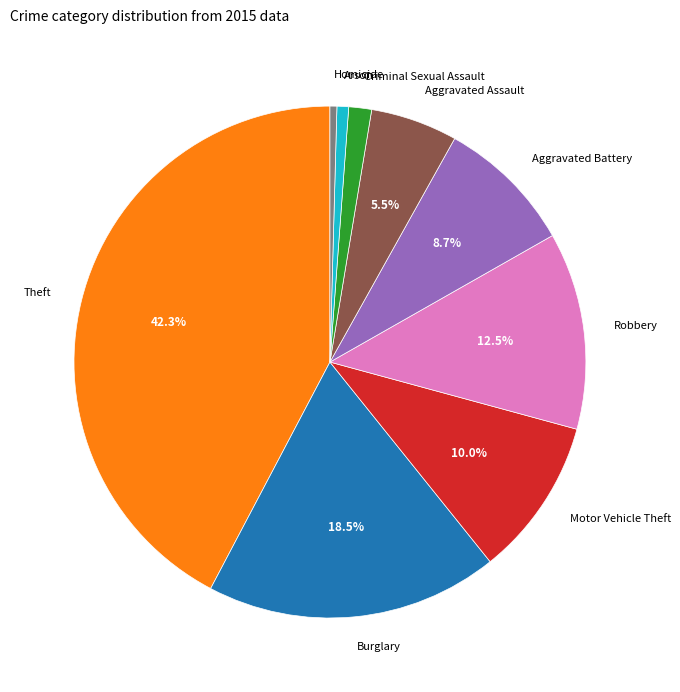

Is there any slice that represents more than half of the pie?

No